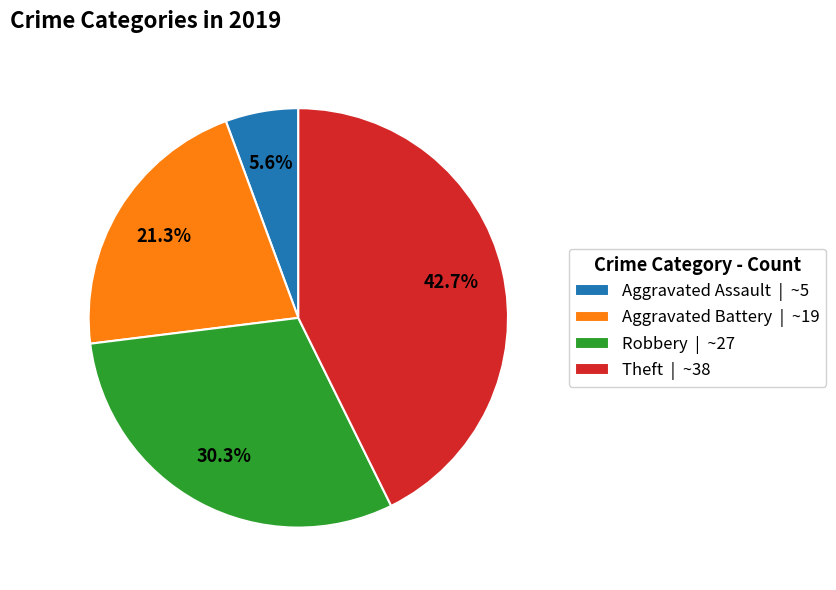

What is the ratio of the value at Theft | ~38 to the value at Robbery | ~27?

1.4